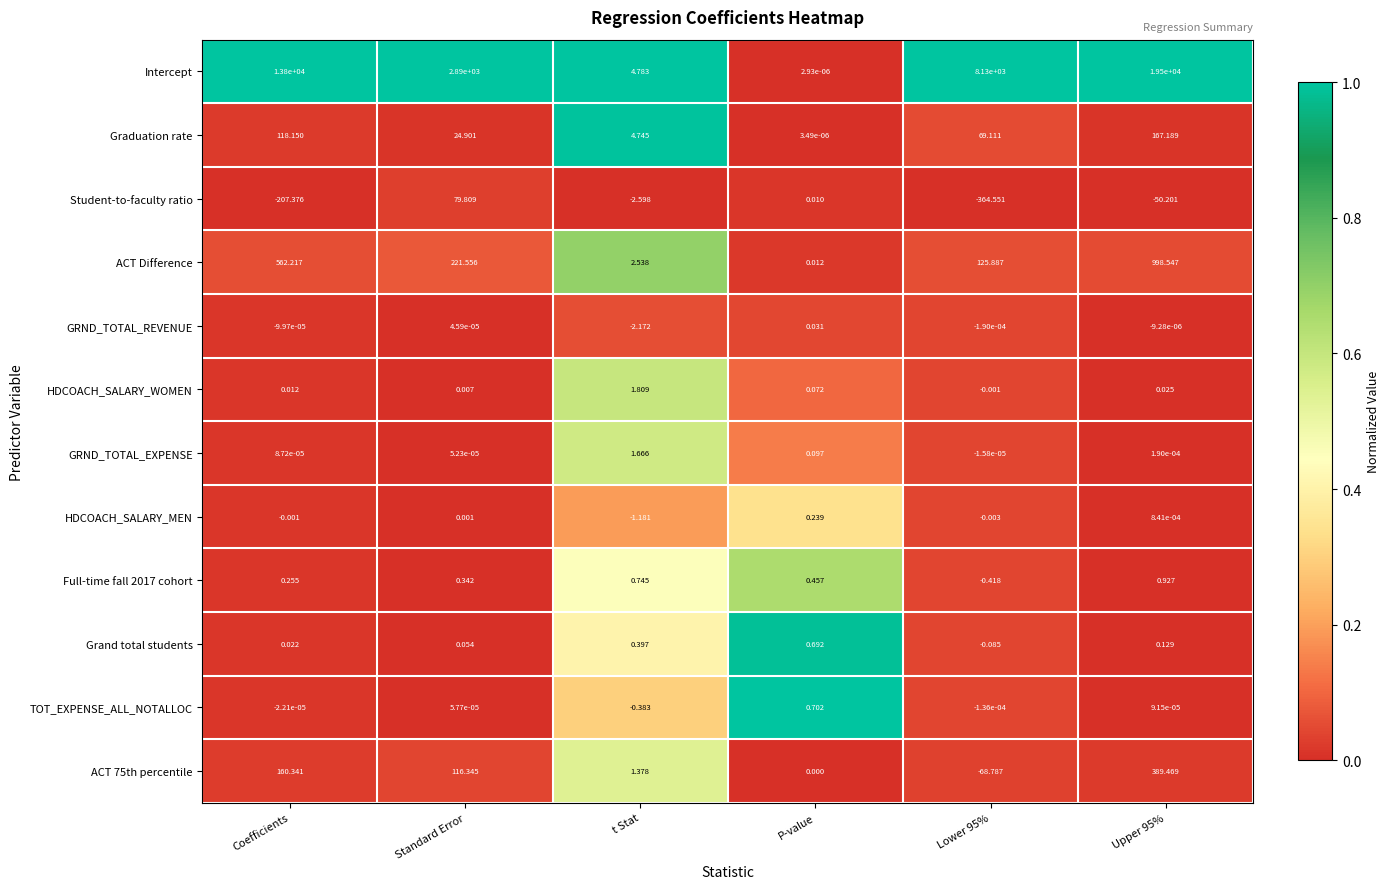

At which category is the sum across all series the highest?

Upper 95%